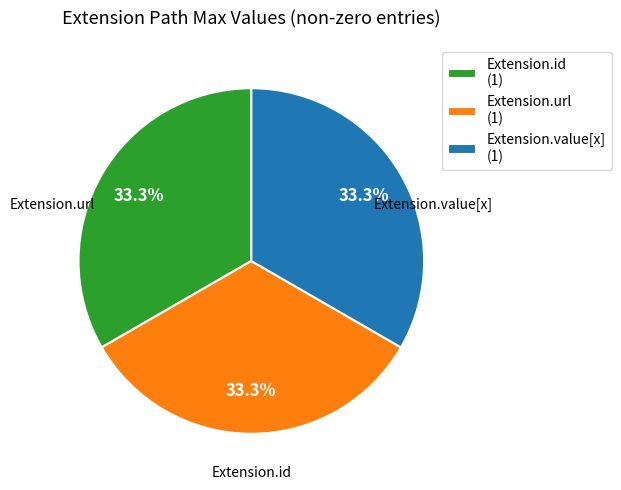

What is the ratio of the value at Extension.id (1) to the value at Extension.url (1)?

1.0